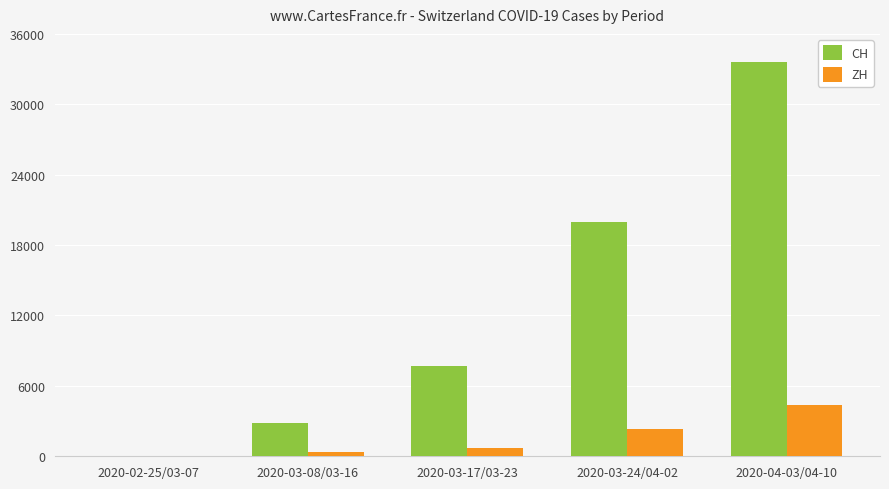

Are the bars horizontal?

No